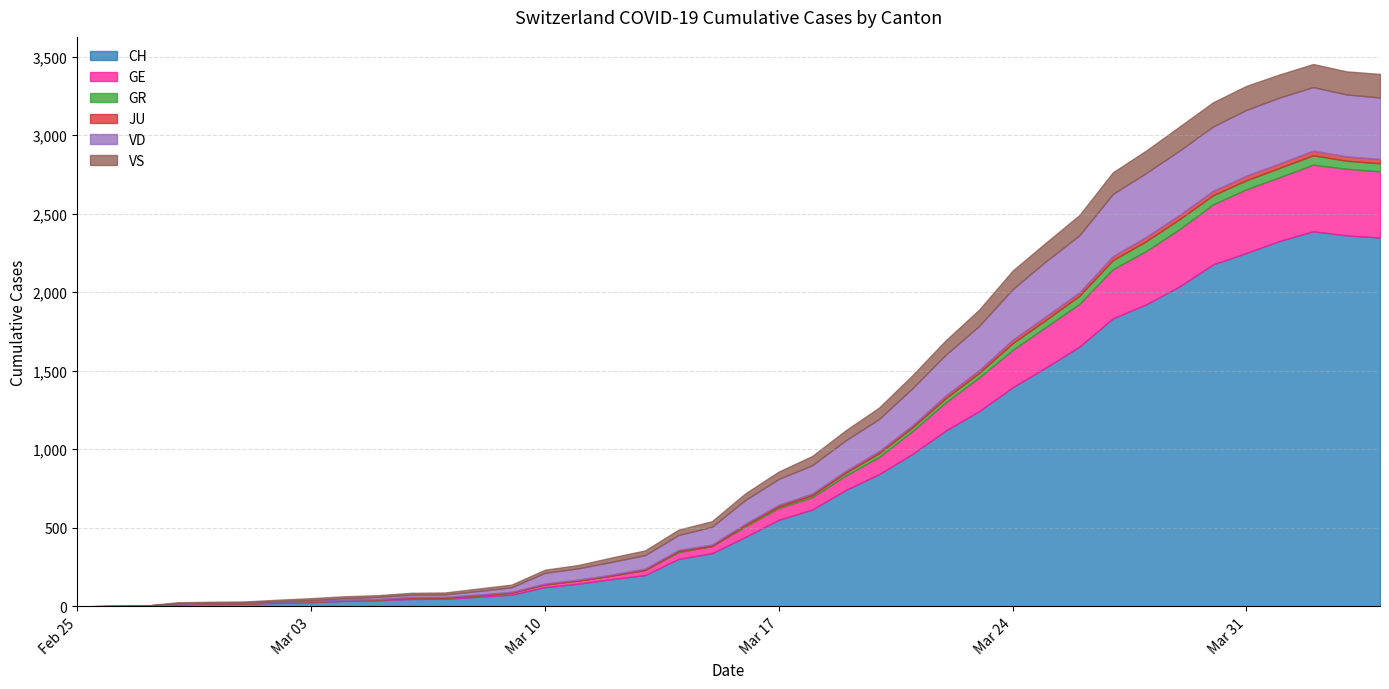

Rank the series by their maximum value, from lowest to highest.

JU, GR, VS, VD, GE, CH